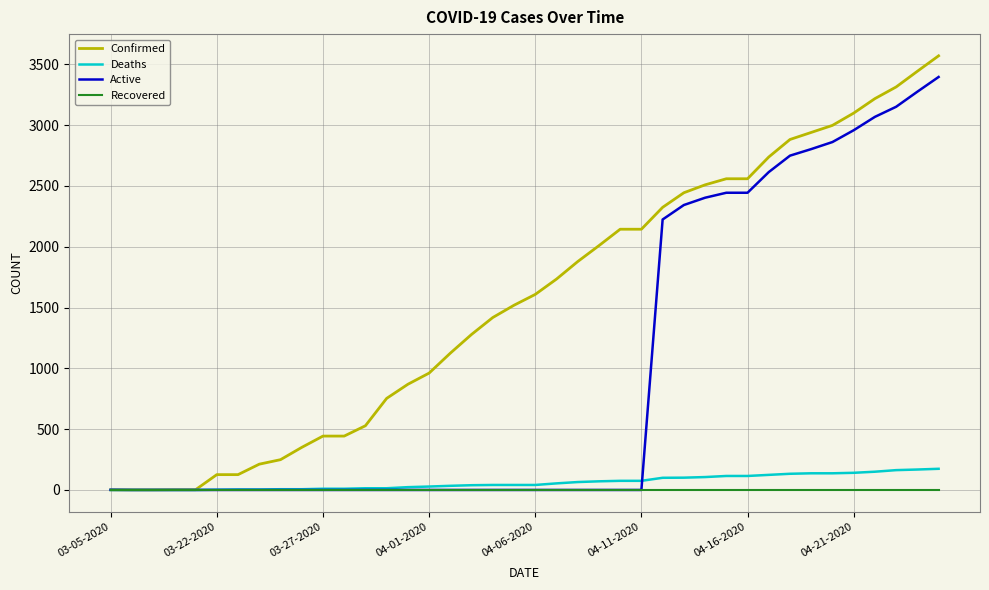

Which series has the largest total across all categories?

Confirmed